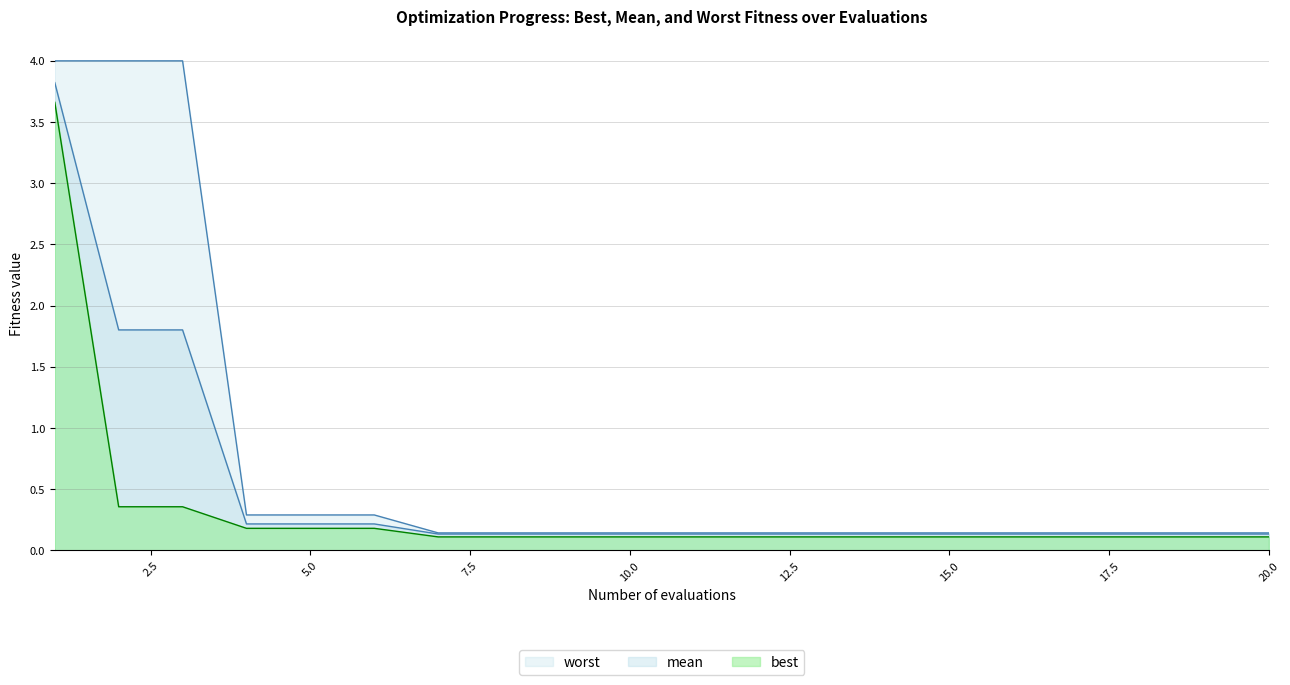

What is the sum of all mean values?

9.9